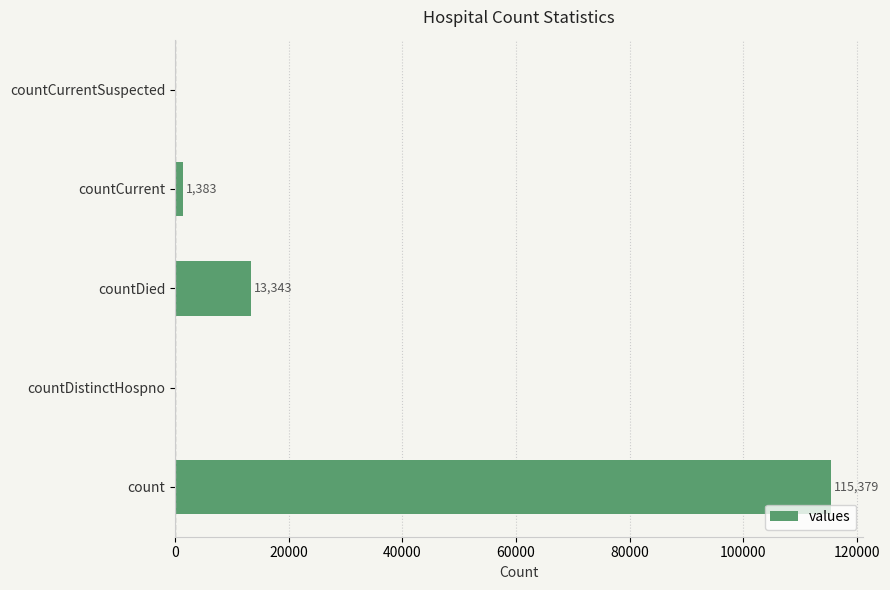

What is the sum of all values?

130105